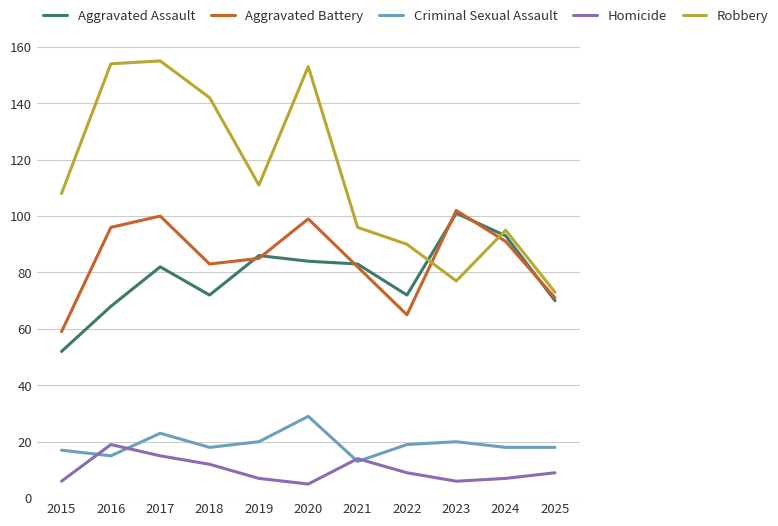

Where does the Homicide series first go above 9?

2016